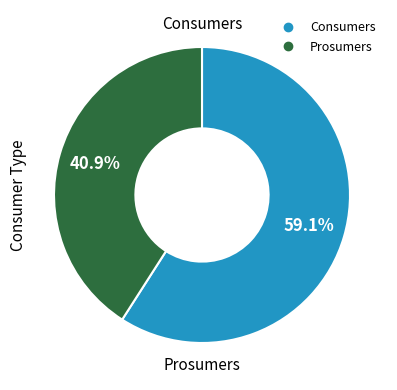

To the nearest percent, what is the combined percentage of Consumers and Prosumers?

100%